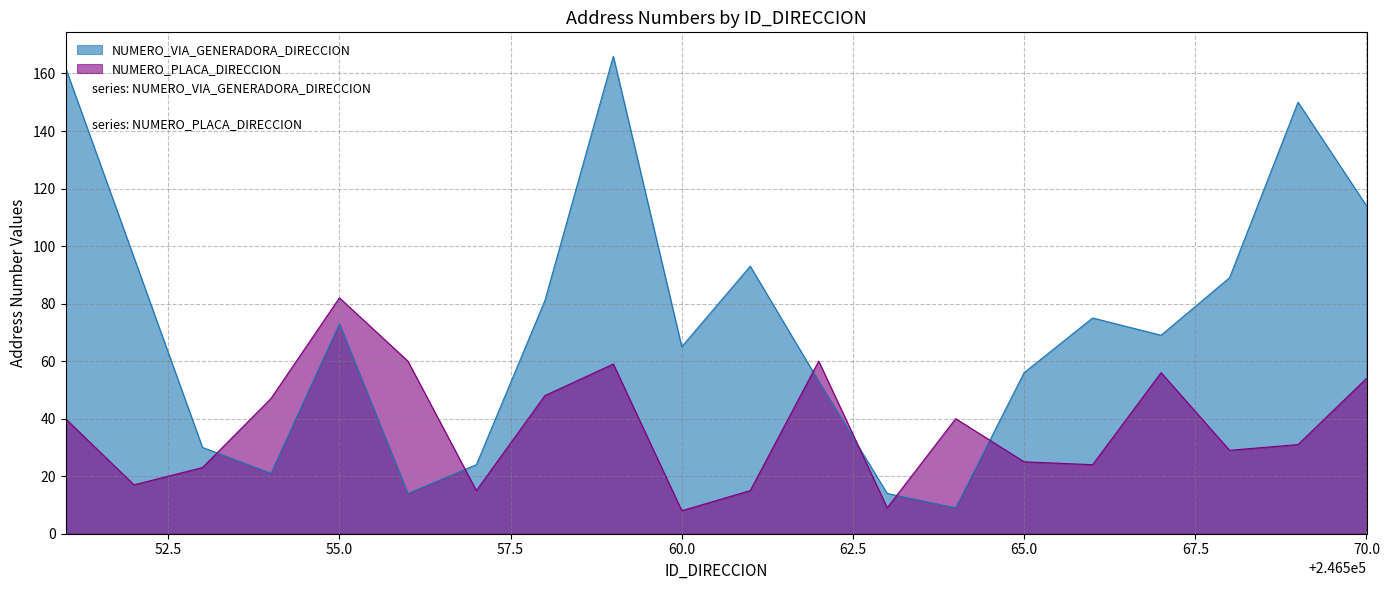

Rank the series by their average value, from lowest to highest.

NUMERO_PLACA_DIRECCION, NUMERO_VIA_GENERADORA_DIRECCION